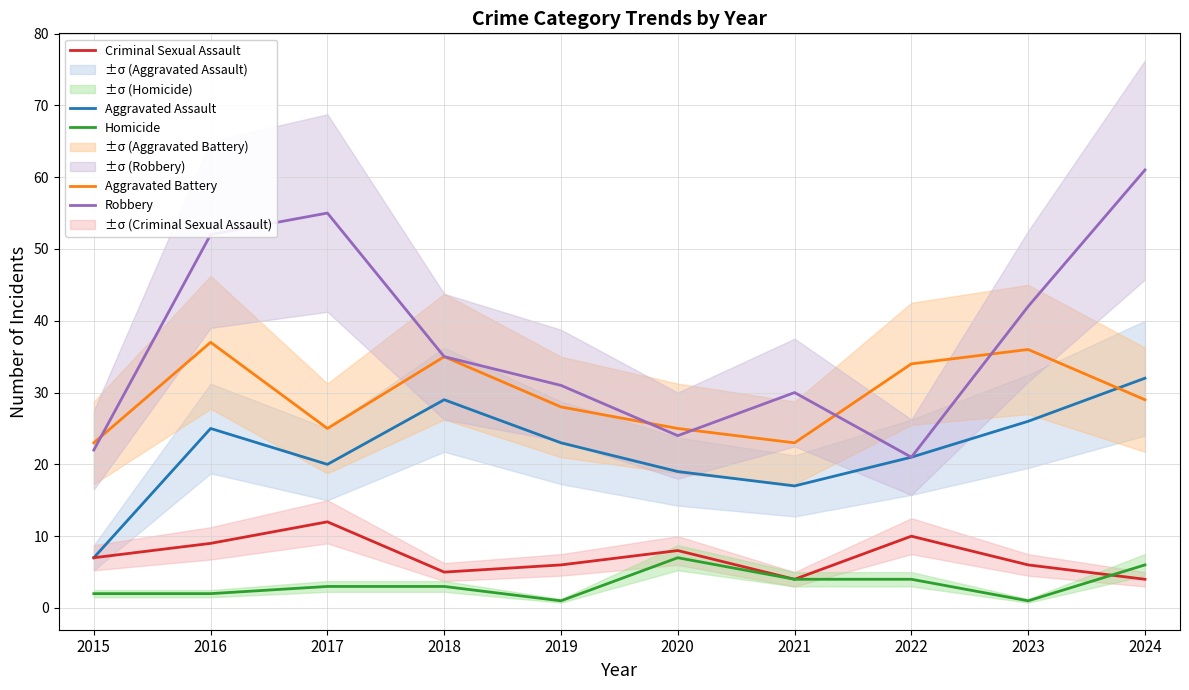

What is the spread (max minus min) of values at 2018?

32